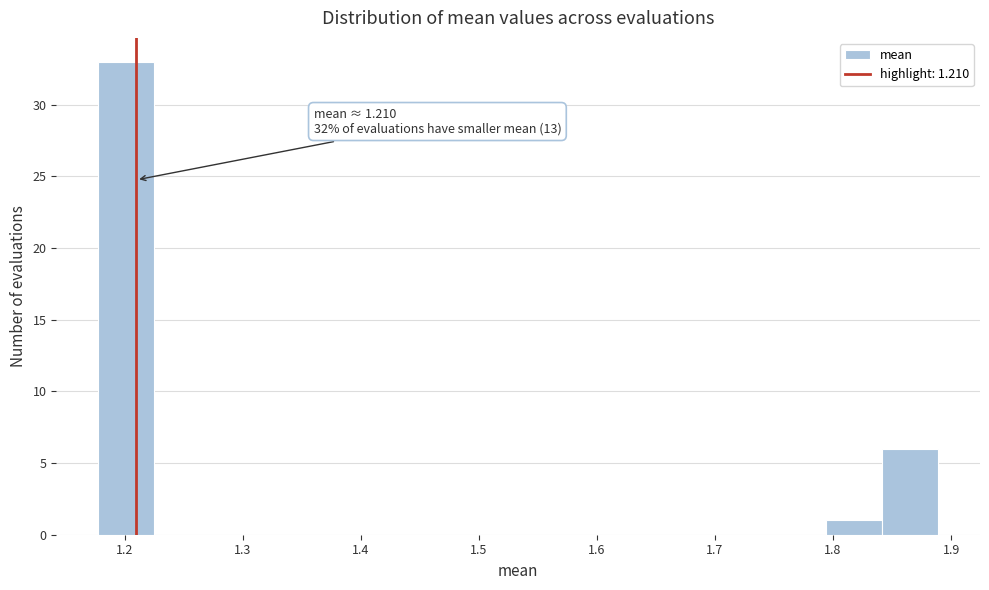

Which range on the x-axis has the tallest bar?

1.18 to 1.23